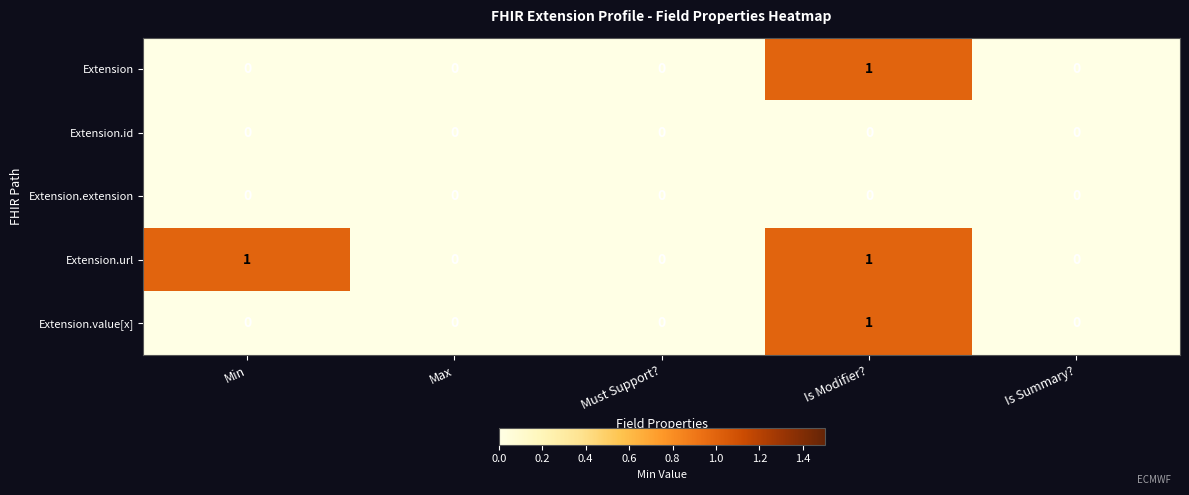

Reading left to right, what are all the values shown in this chart?

Extension: Min=0	Max=0	Must Support?=0	Is Modifier?=1	Is Summary?=0
Extension.id: Min=0	Max=0	Must Support?=0	Is Modifier?=0	Is Summary?=0
Extension.extension: Min=0	Max=0	Must Support?=0	Is Modifier?=0	Is Summary?=0
Extension.url: Min=1	Max=0	Must Support?=0	Is Modifier?=1	Is Summary?=0
Extension.value[x]: Min=0	Max=0	Must Support?=0	Is Modifier?=1	Is Summary?=0